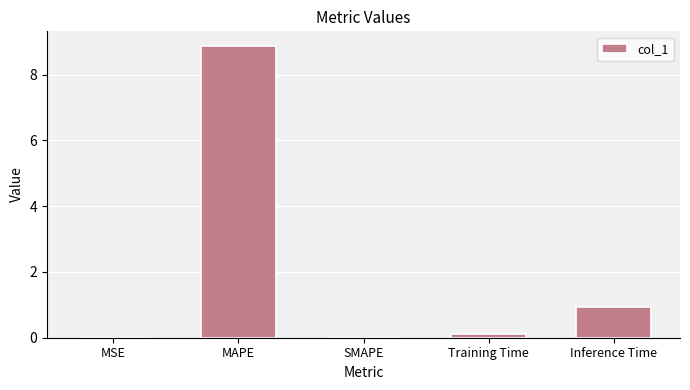

Which category has the highest value across all series?

MAPE